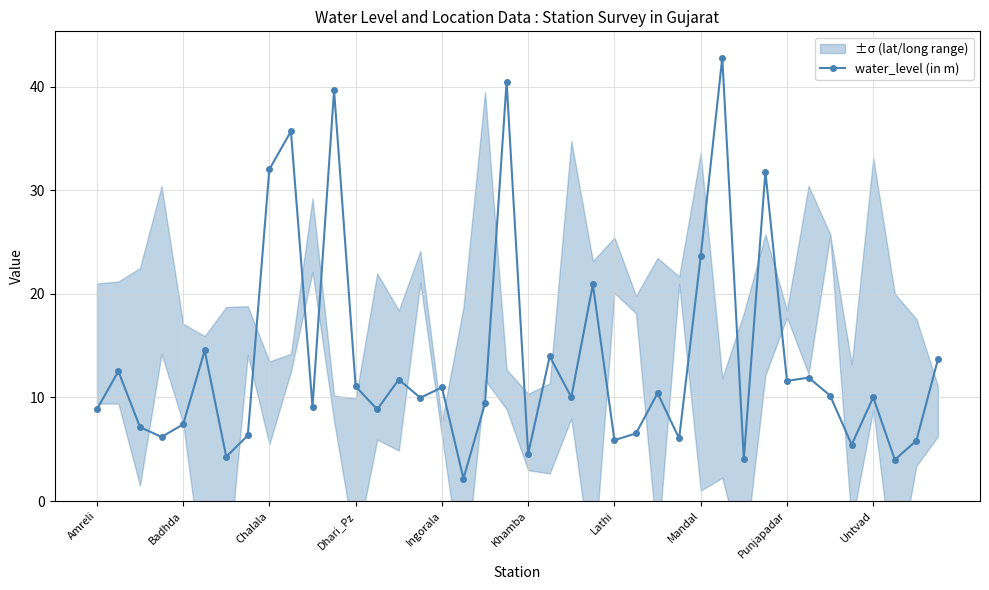

Which label corresponds to the smallest value in the chart?

17